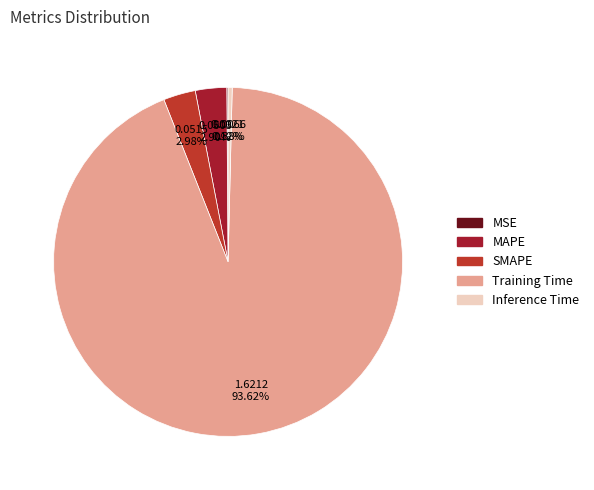

Which slice is the largest?

Training Time